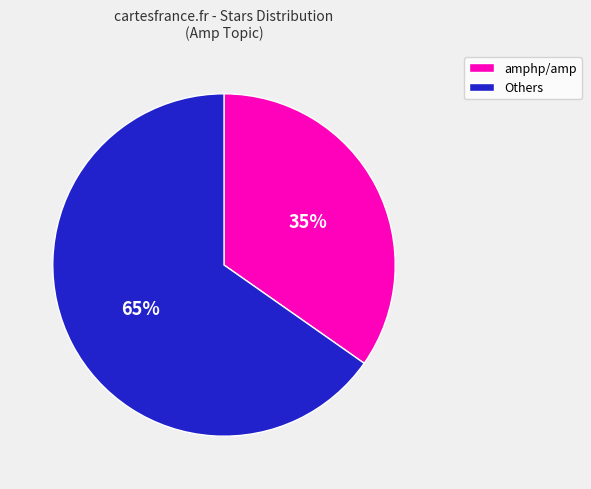

Rank the categories by value from highest to lowest.

Others, amphp/amp